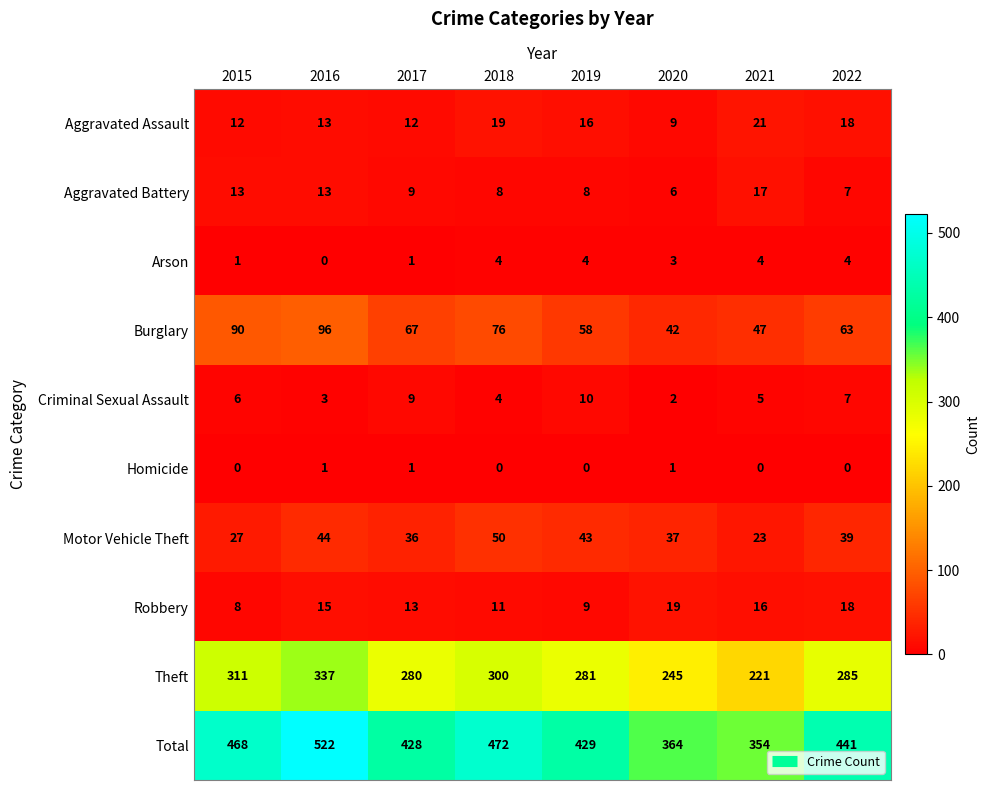

Which series changed the most between 2017 and 2022?

Total